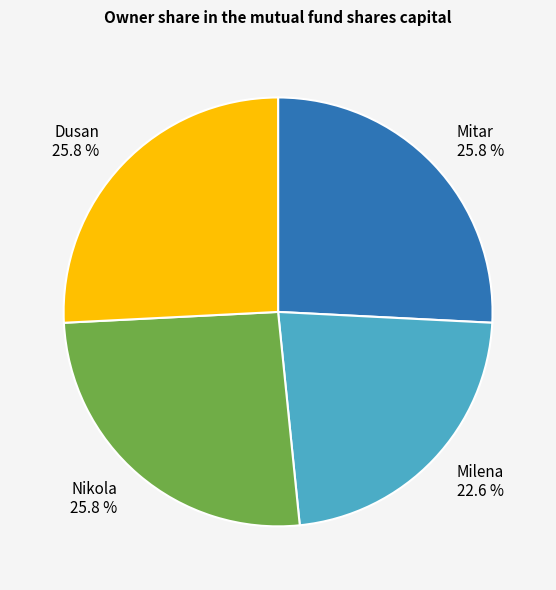

Approximately how many times larger is the value at Mitar compared to Dusan?

1.0